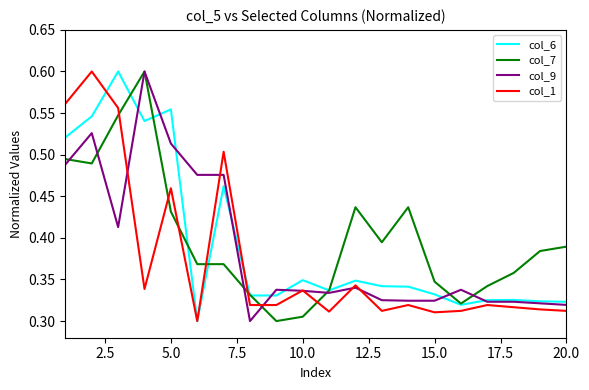

True or false: col_1 and col_7 cross at least once.

True